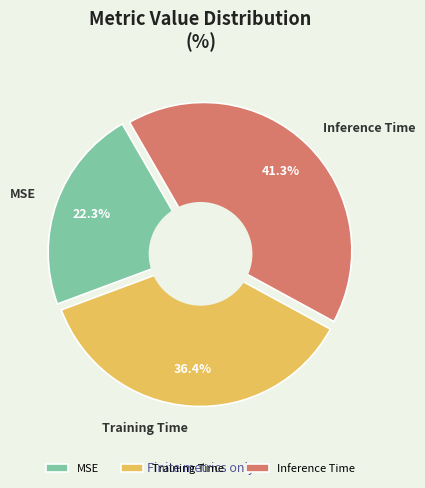

To the nearest percent, what portion does Training Time represent?

36%